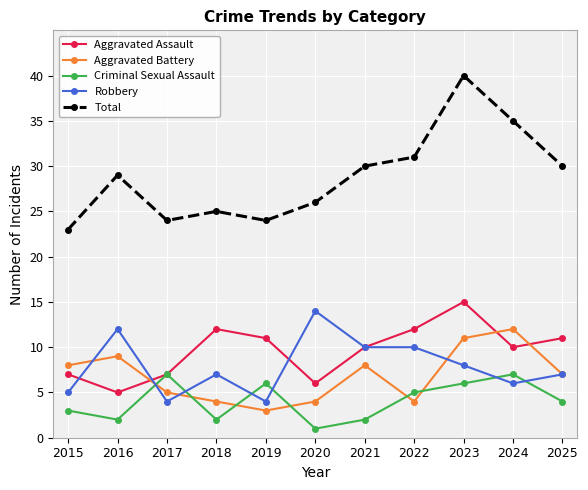

At 2023, list the series in order from smallest to largest.

Criminal Sexual Assault, Robbery, Aggravated Battery, Aggravated Assault, Total